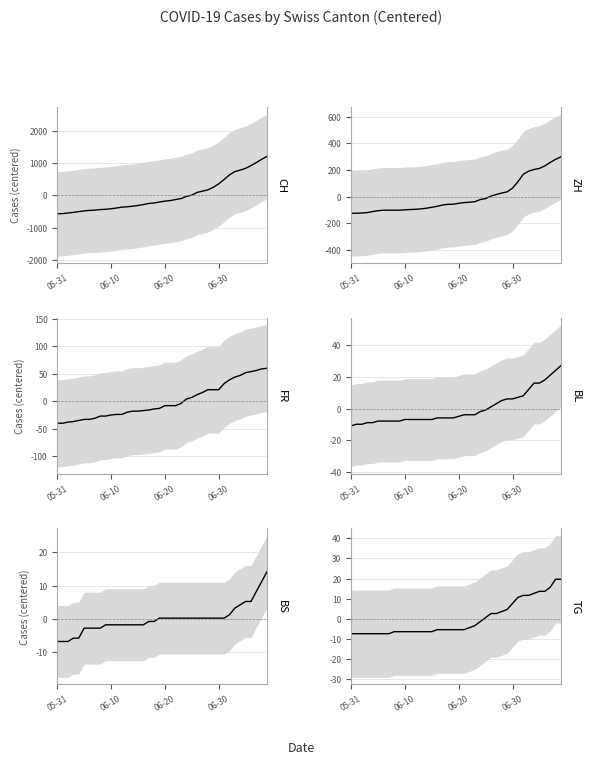

True or false: BS and CH cross at least once.

True